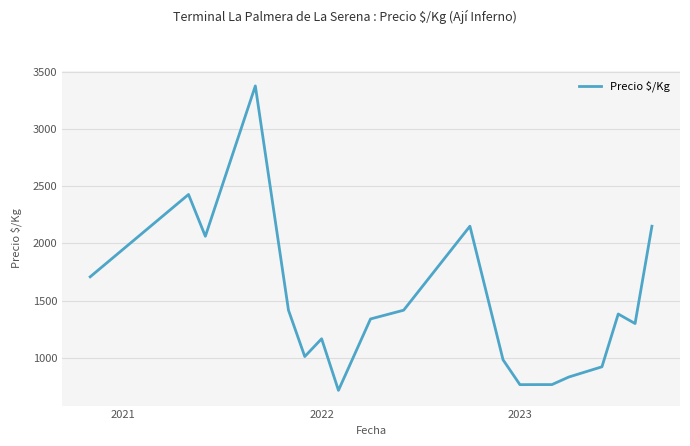

Does the chart display data point markers on the line(s)?

No